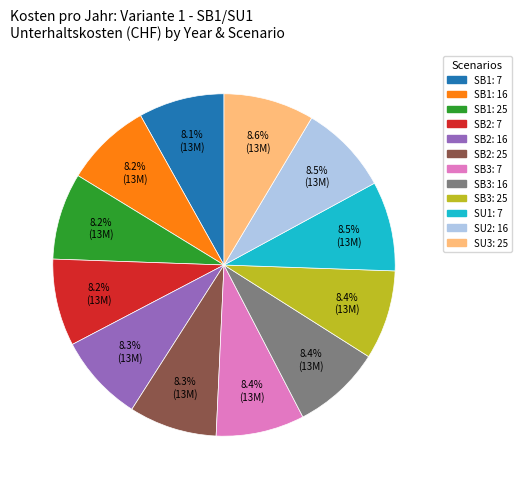

Is there any slice that represents more than half of the pie?

No